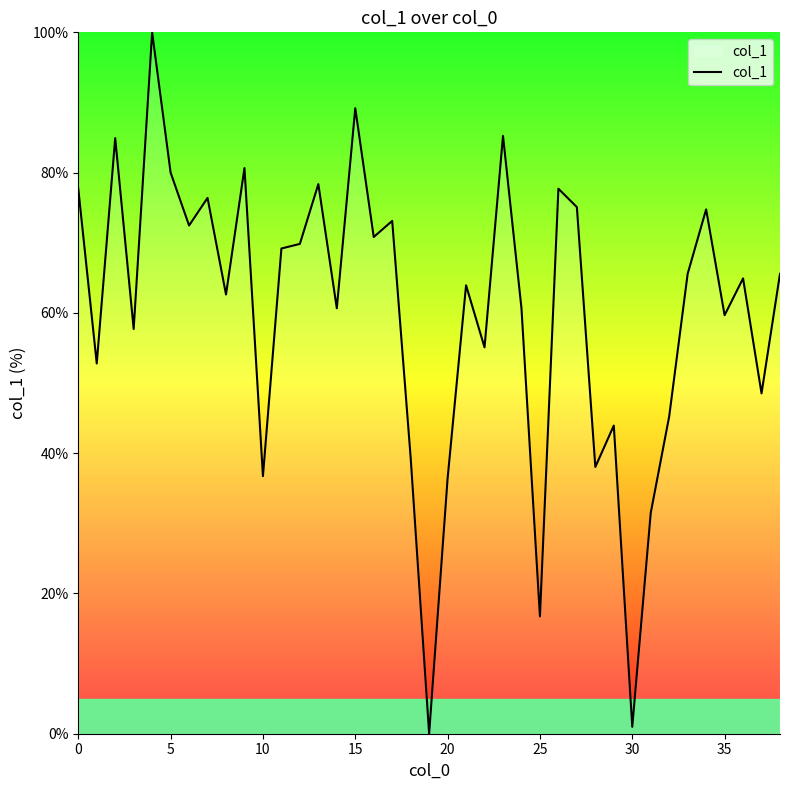

Is this an area chart (filled region under the line)?

No